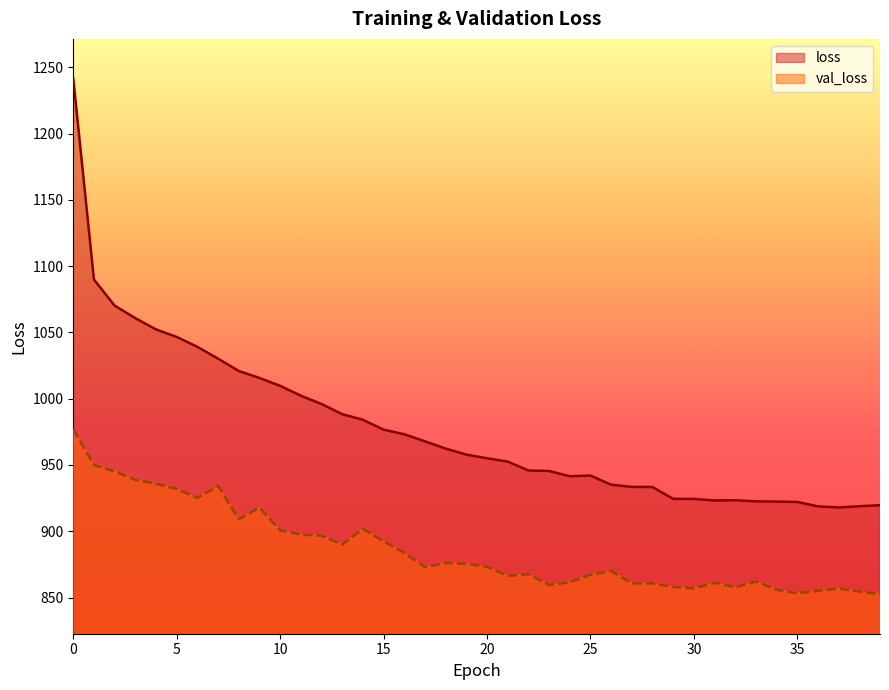

List the series in order of their overall mean, highest first.

loss, val_loss